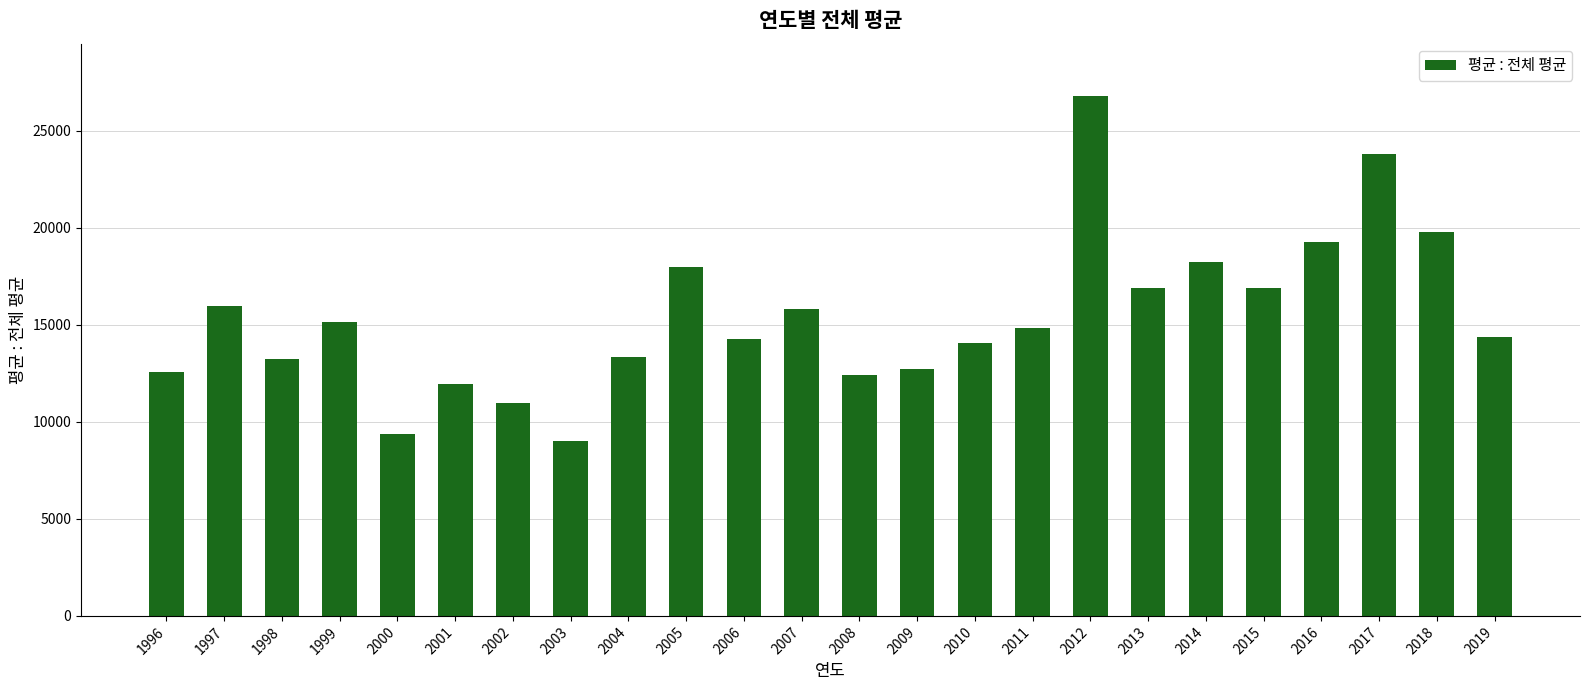

At which category does the chart reach its minimum across all series?

2003